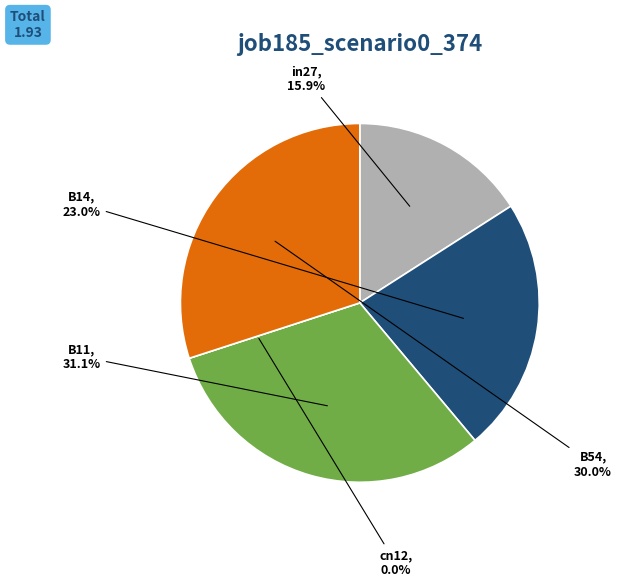

Is there a majority slice in this chart?

No